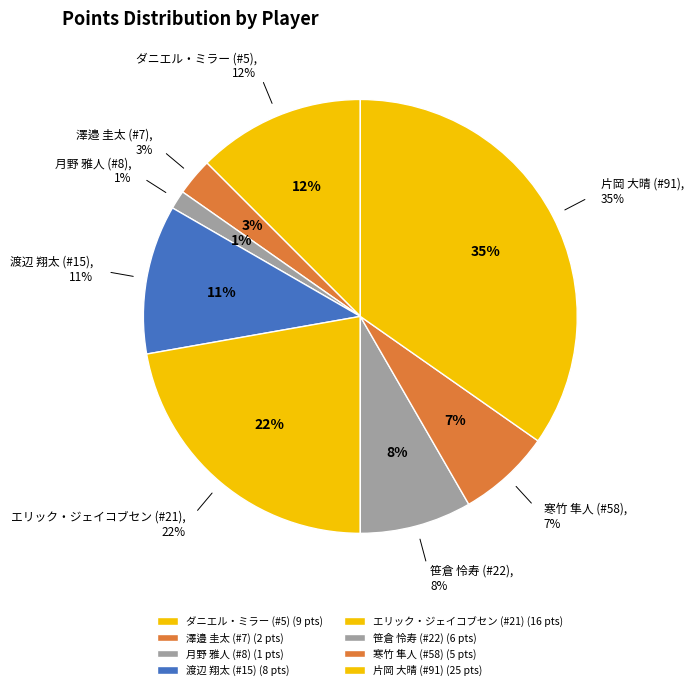

Does 月野 雅人 (#8) account for over 50% of the chart?

No